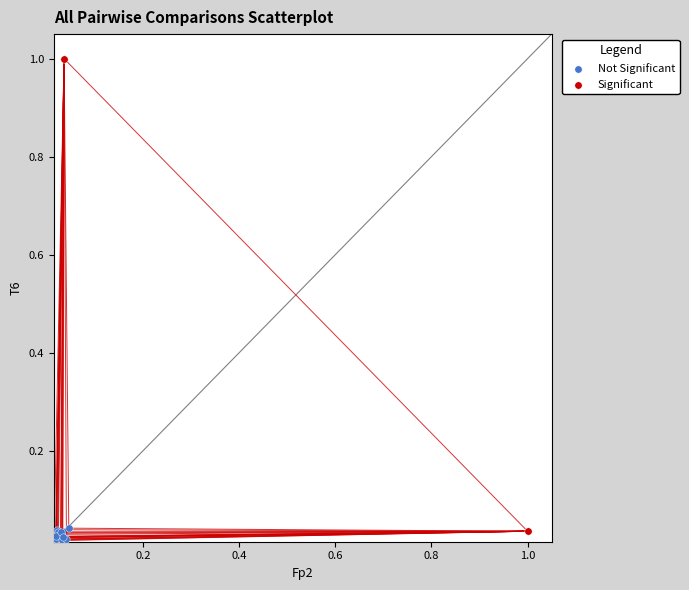

What are all the series names shown in the legend?

Not Significant, Significant